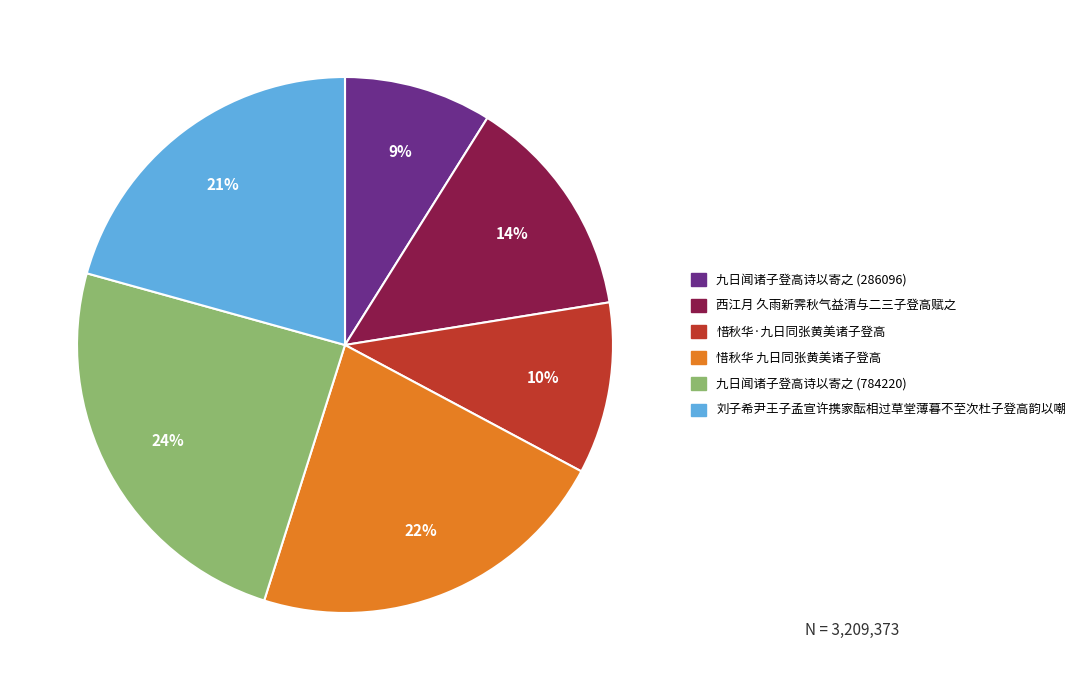

To the nearest percent, what is the difference between the 惜秋华 九日同张黄美诸子登高 and 九日闻诸子登高诗以寄之 (286096) slice percentages?

13%